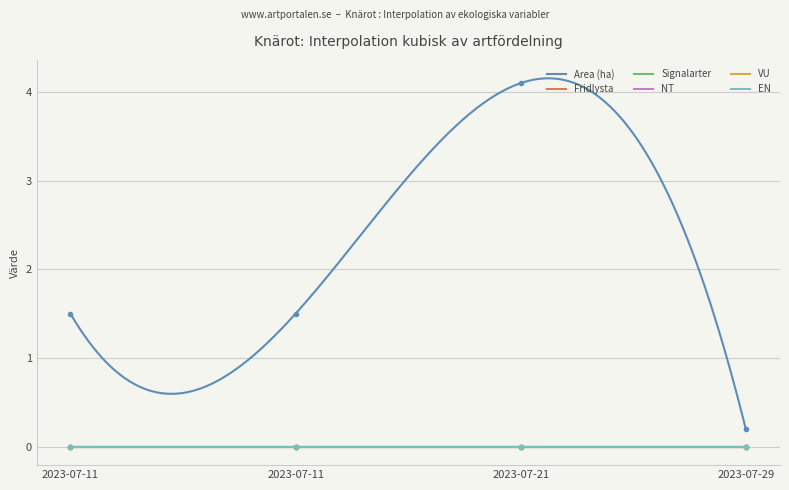

Which category has the lowest value across all series?

2023-07-11